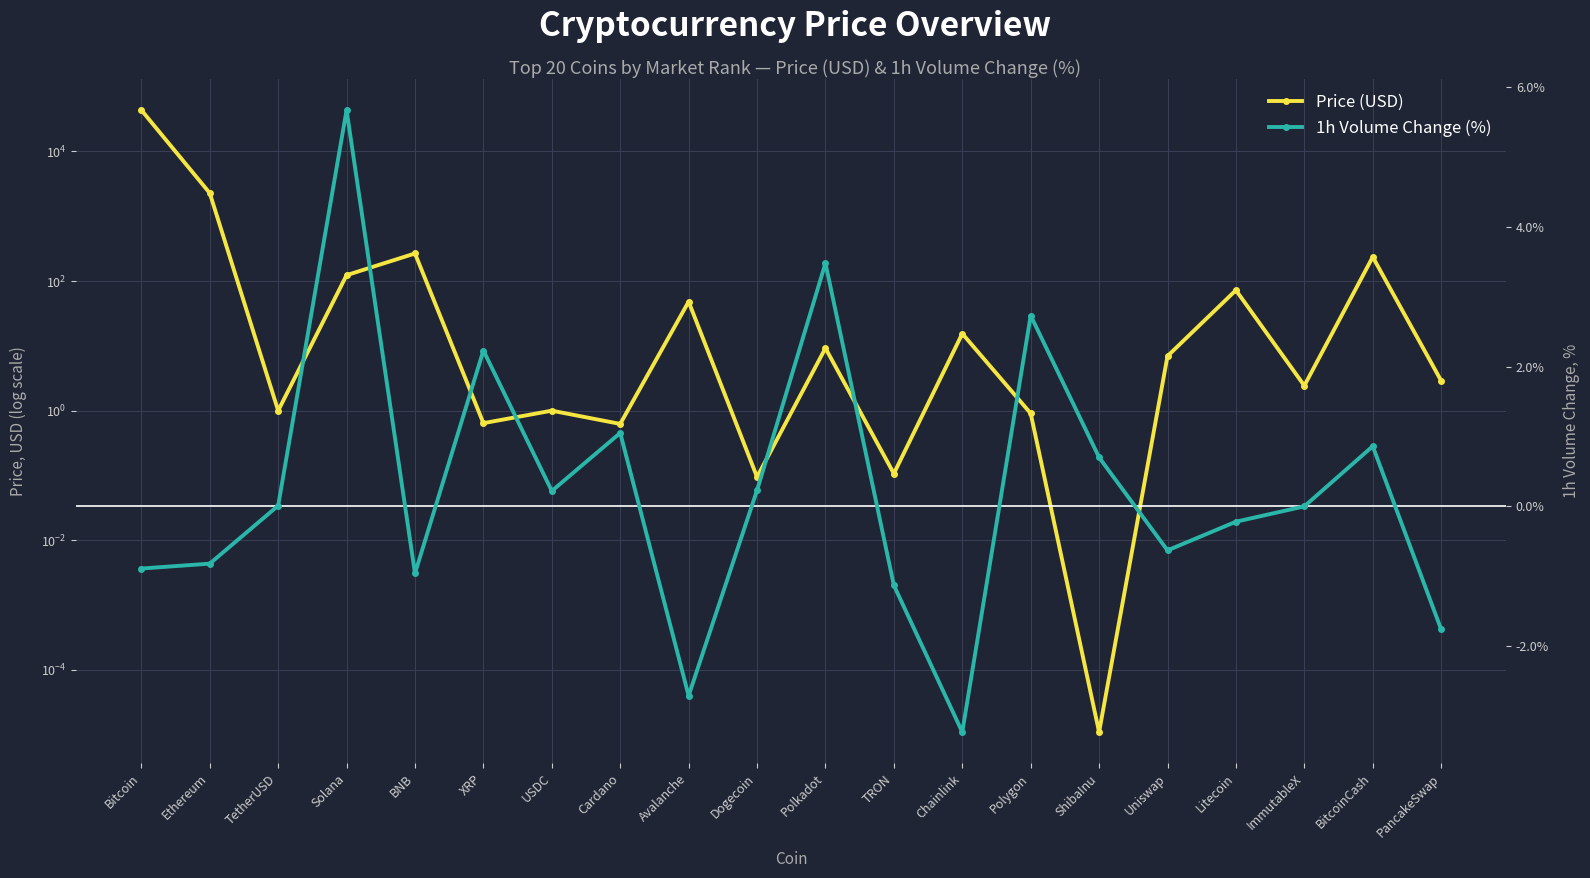

Reading left to right, list all the values displayed in this chart.

Price (USD): 43406.2	2274.7	1.0	123.3	266.4	0.6	1.0	0.6	48.1	0.1	9.2	0.1	15.4	0.9	0.0	7.0	72.3	2.4	235.4	2.9
1h Volume Change (%): -0.9	-0.8	0.0	5.7	-1.0	2.2	0.2	1.1	-2.7	0.2	3.5	-1.1	-3.2	2.7	0.7	-0.6	-0.2	0.0	0.9	-1.8